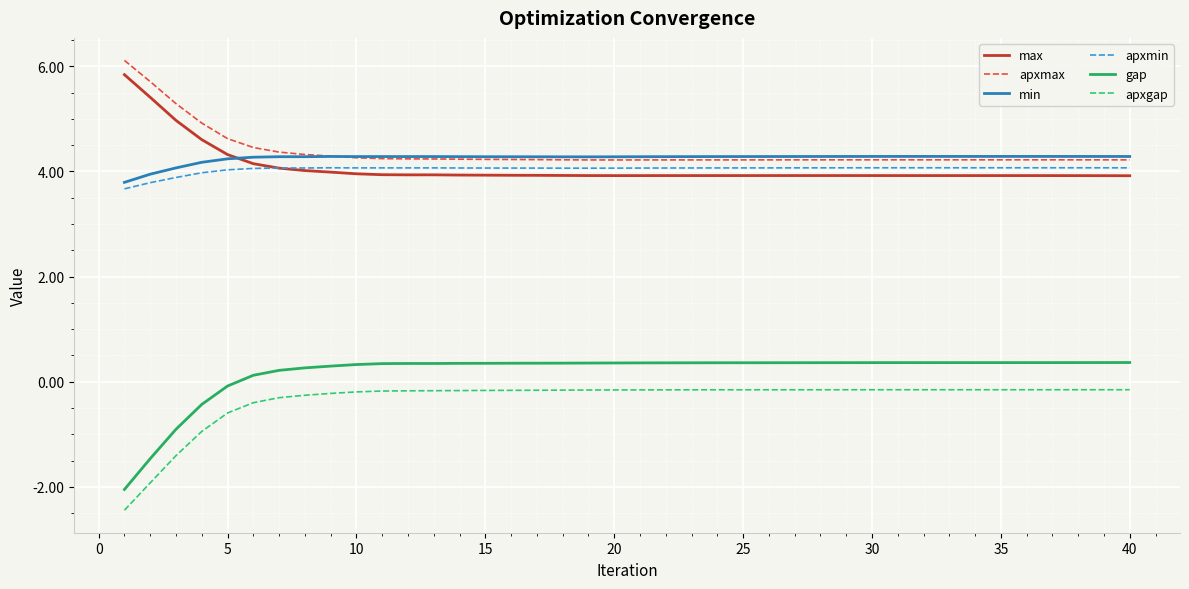

Which series has the widest spread of values?

gap